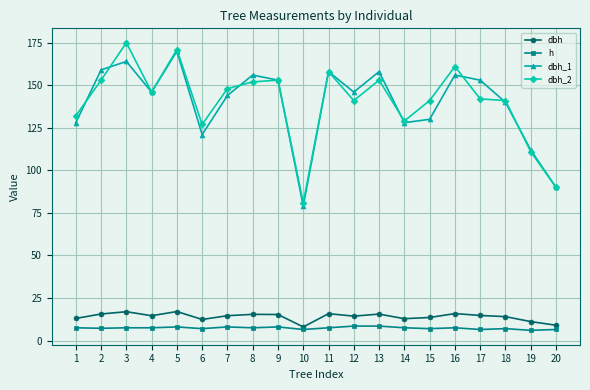

Between 14 and 16, which series saw the biggest shift?

dbh_2